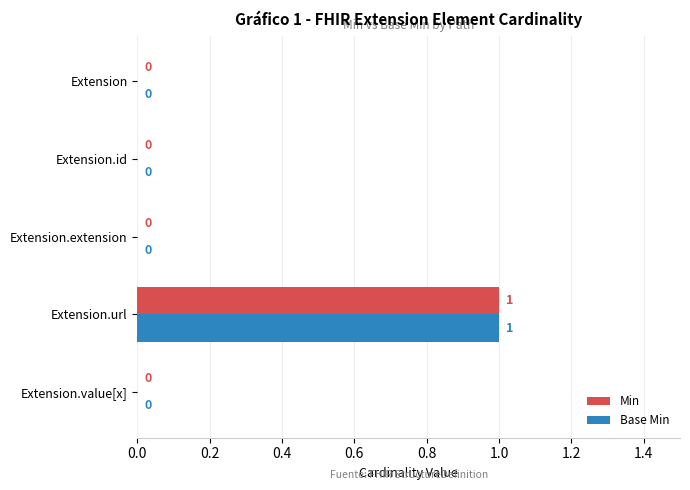

How many Base Min values are between 0 and 1?

5